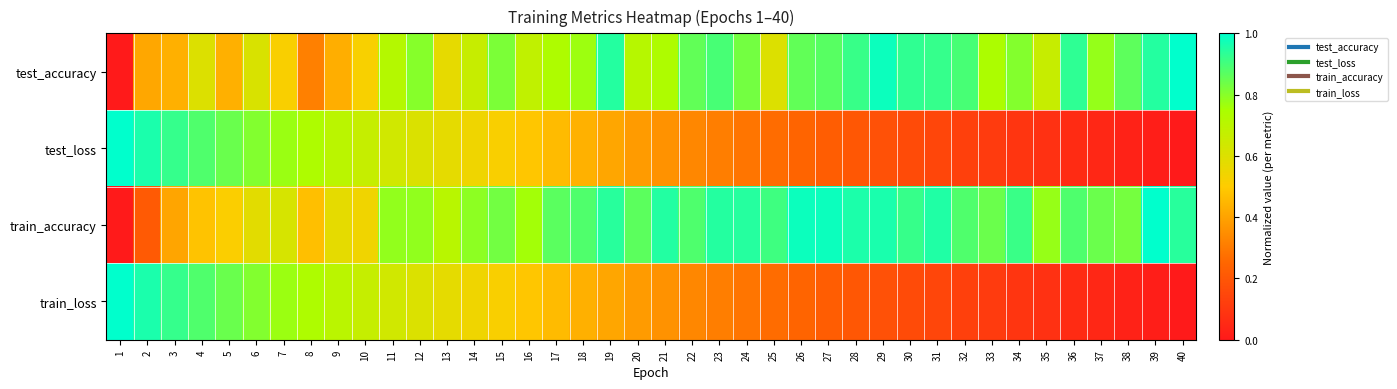

At which category is the sum across all series the highest?

4